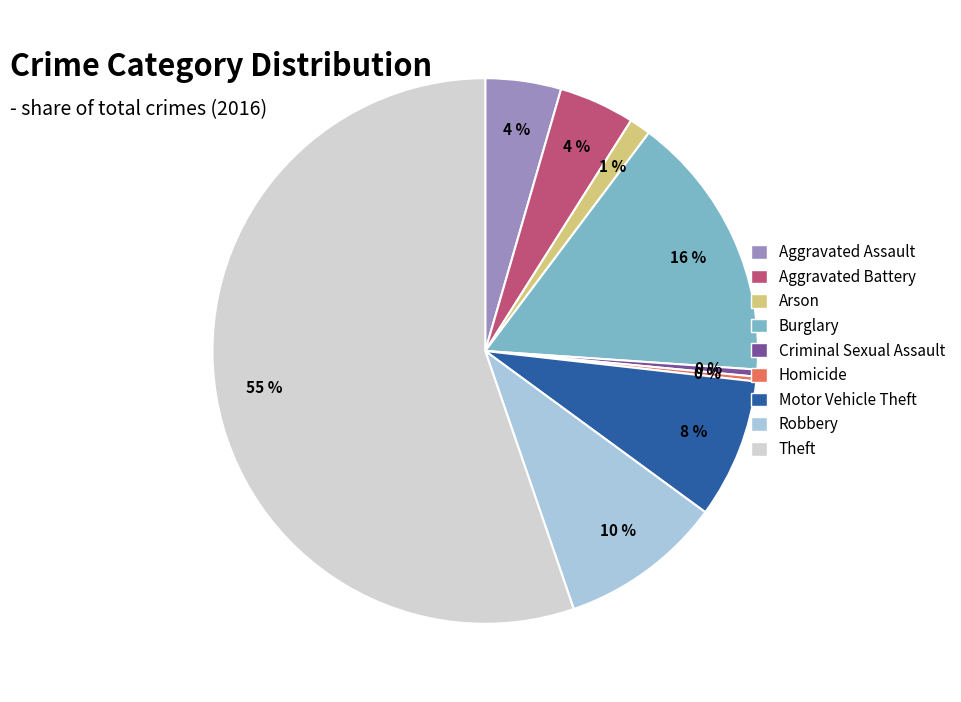

To the nearest percent, what is the average slice percentage?

11%